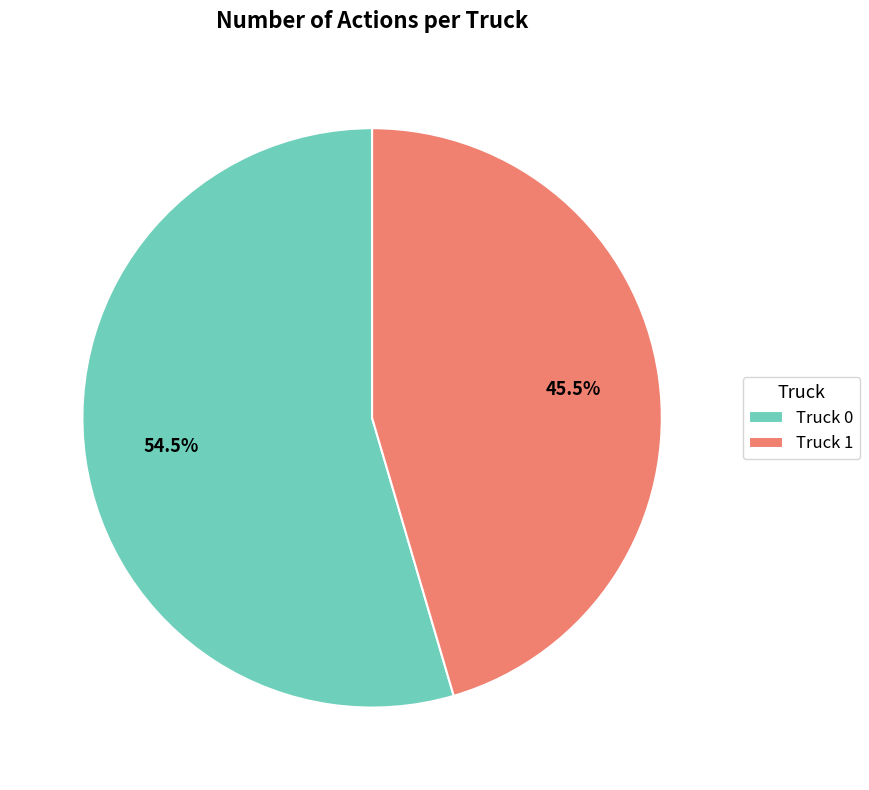

Is there a majority slice in this chart?

Yes